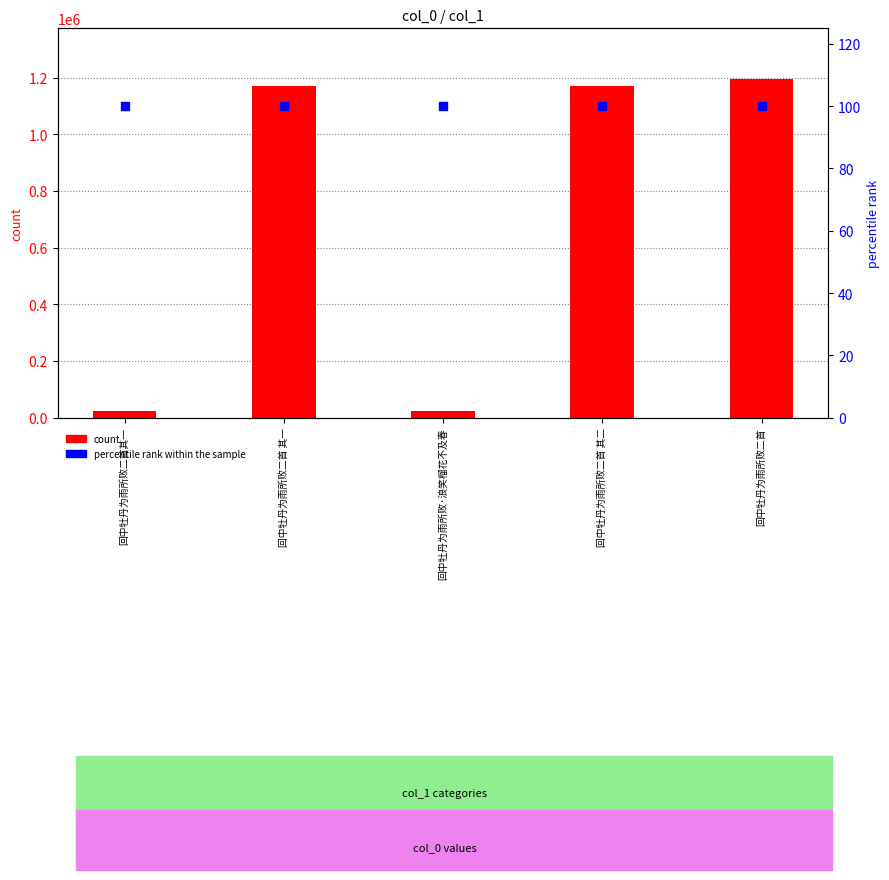

What is the total value across all series at 回中牡丹为雨所败二首其一?

24408